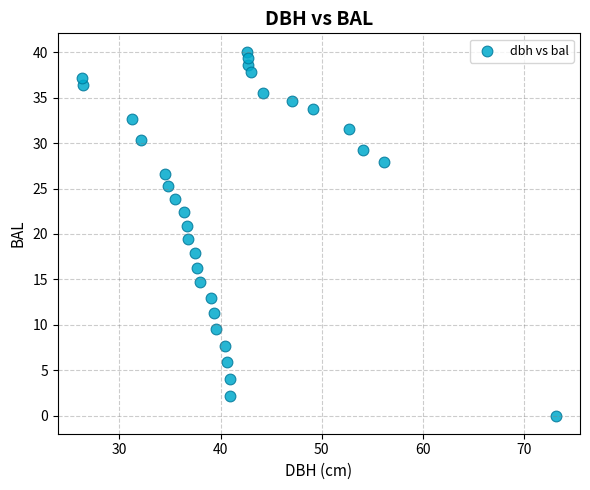

What is the range of X values (max minus min)?

47.0